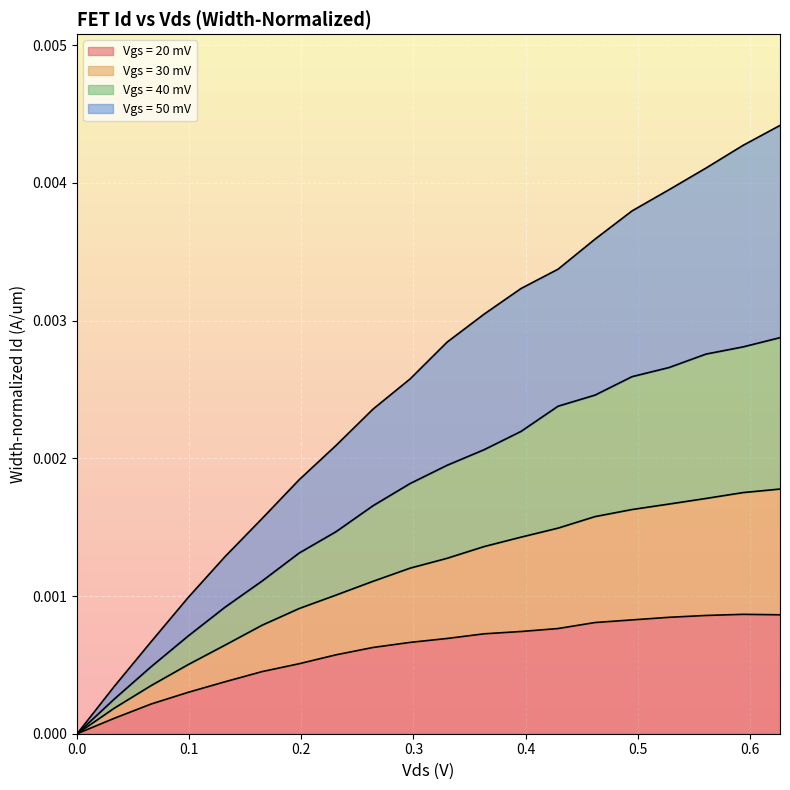

Rank the series at 0.495 from lowest to highest value.

Vgs = 20 mV, Vgs = 30 mV, Vgs = 40 mV, Vgs = 50 mV